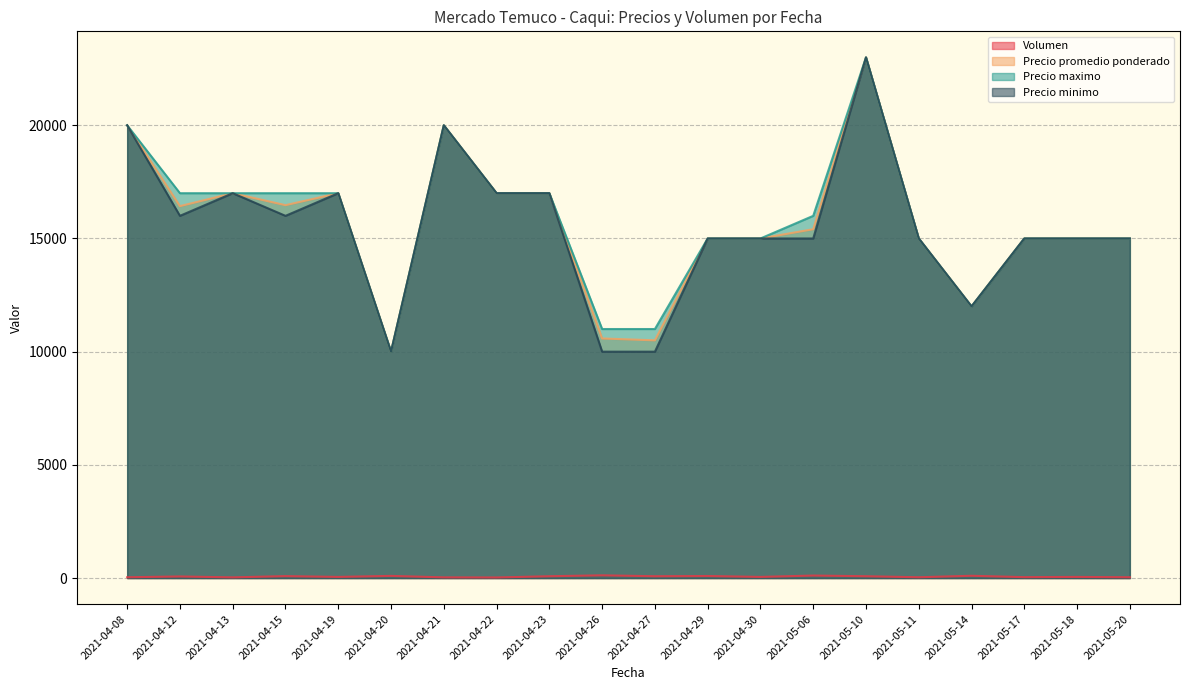

At which category is the sum across all series the highest?

2021-05-10